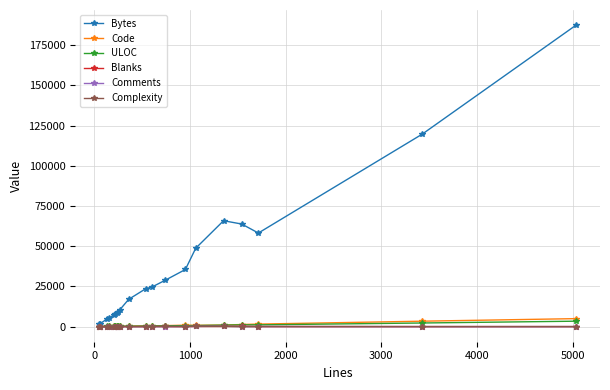

True or false: Code has more than 2 interior local peaks.

True